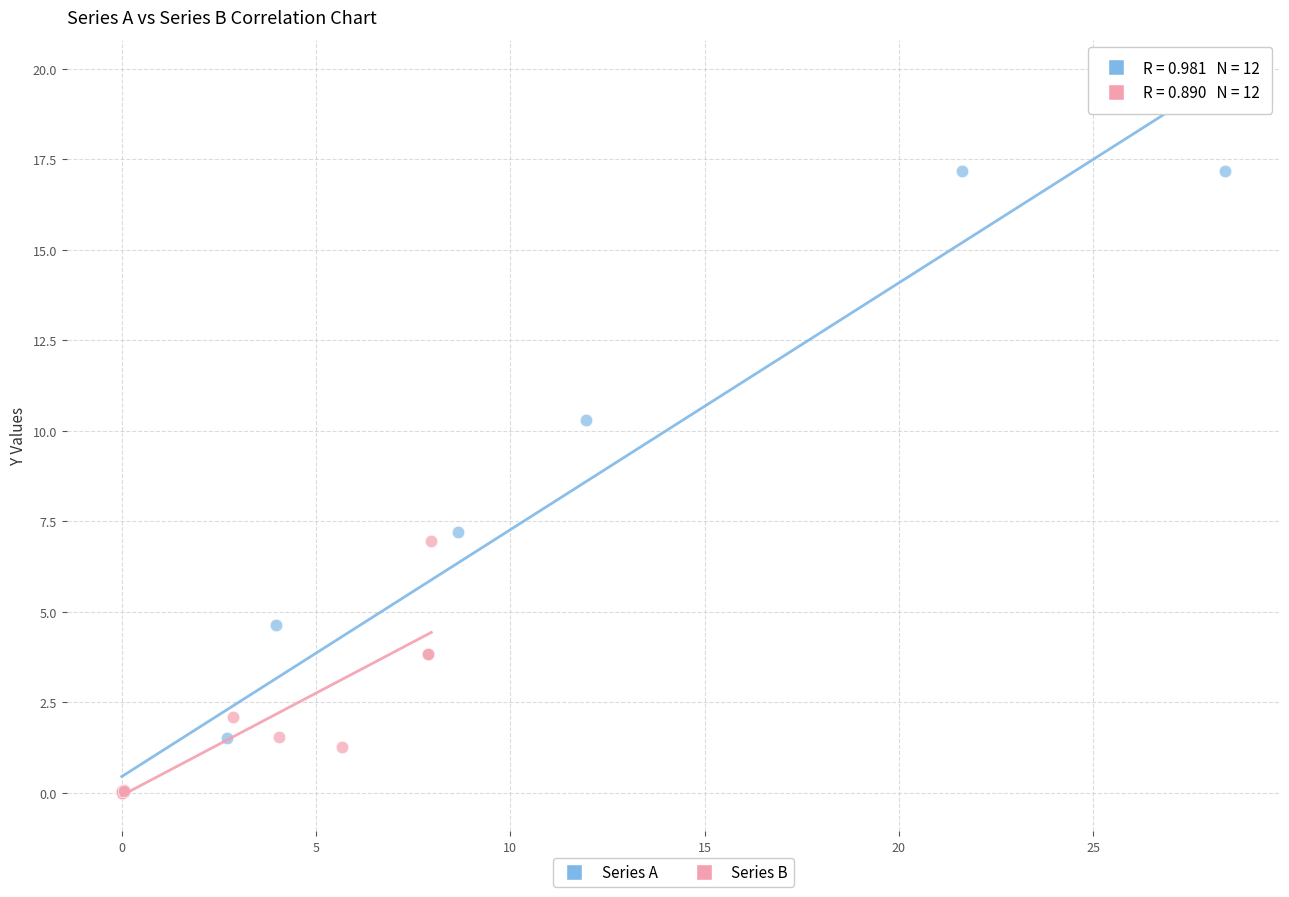

Which series reaches the maximum Y coordinate?

Series A